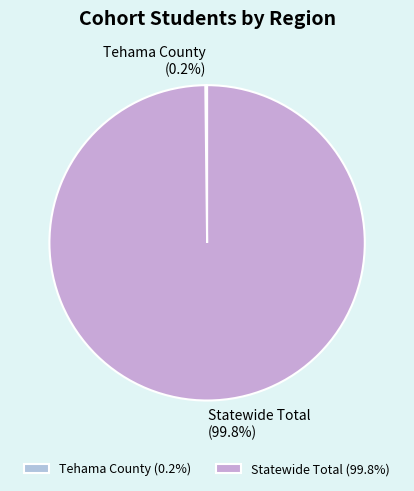

How much of the chart is everything except Statewide Total?

0.2%